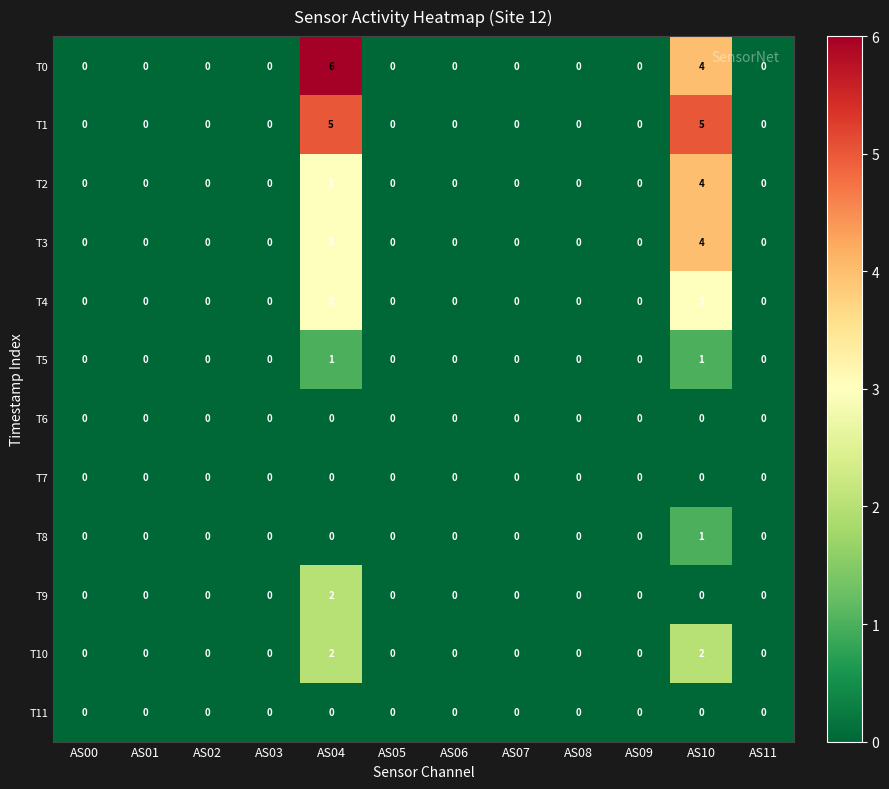

The value of T1 at AS02 is 0. True or false?

True